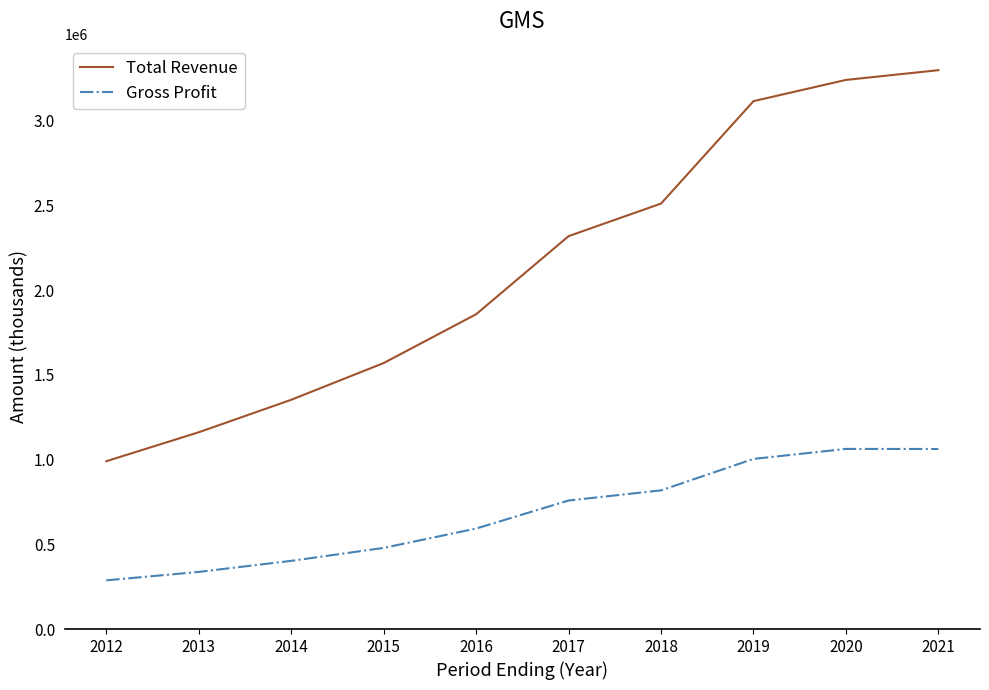

List the series in order of their peak value, lowest first.

Gross Profit, Total Revenue